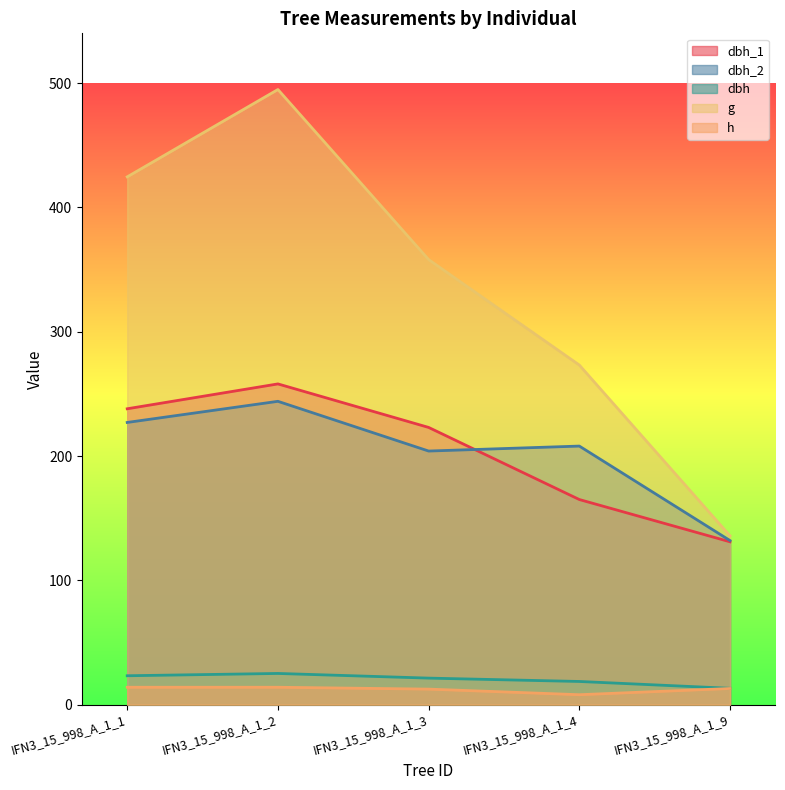

Read the dbh_1 value at IFN3_15_998_A_1_4.

165.0